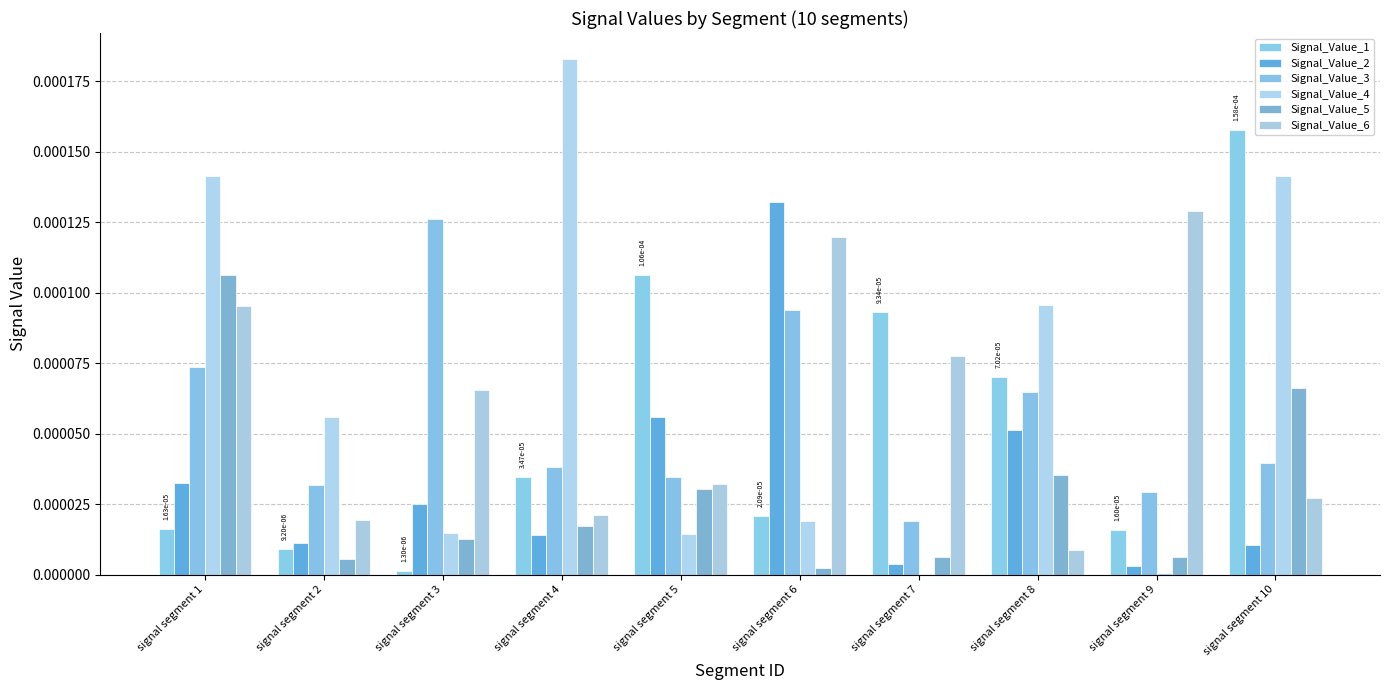

Rank the categories by Signal_Value_6 value from lowest to highest.

signal segment 8, signal segment 2, signal segment 4, signal segment 10, signal segment 5, signal segment 3, signal segment 7, signal segment 1, signal segment 6, signal segment 9